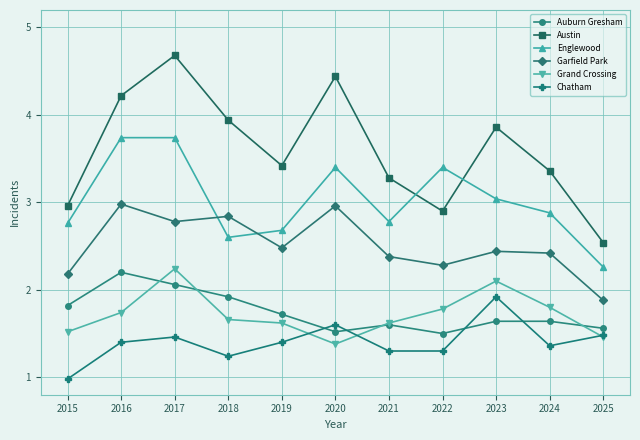

What is the value of the Englewood point at the 8th from the left?

3.4